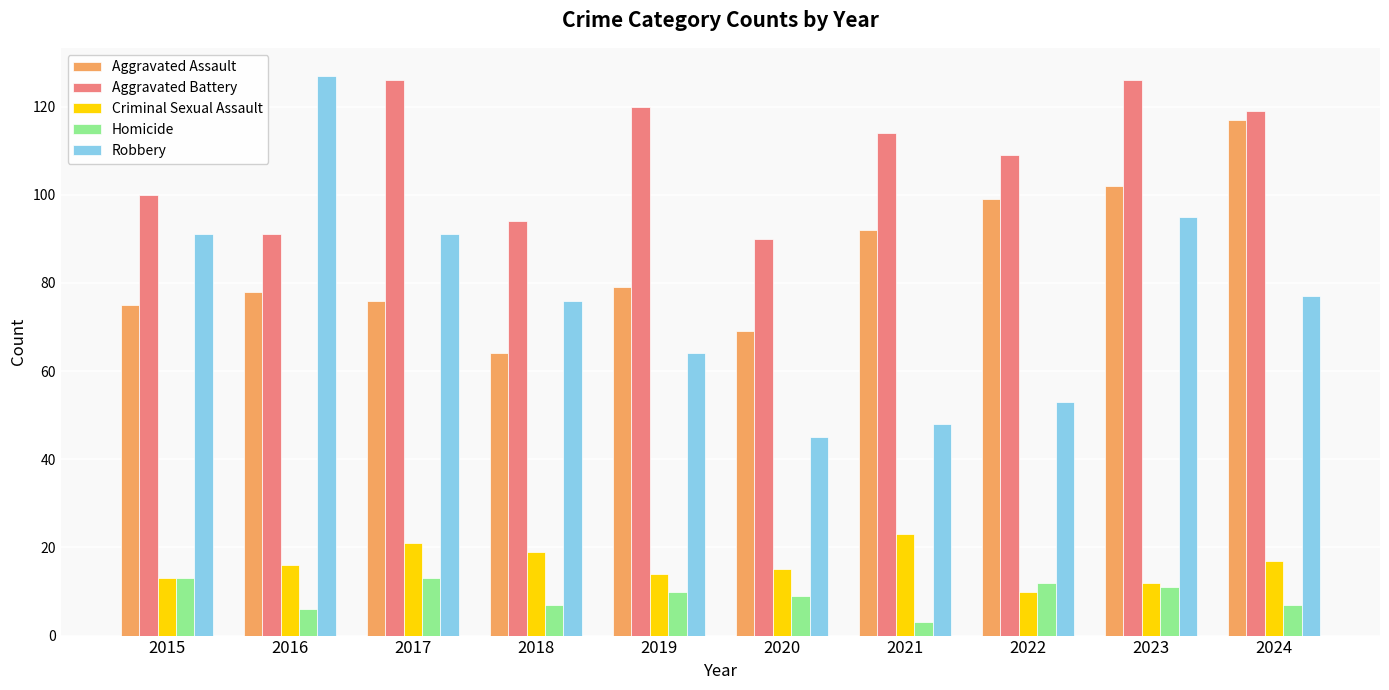

The Robbery series shows 74 at 2022. True or false?

False